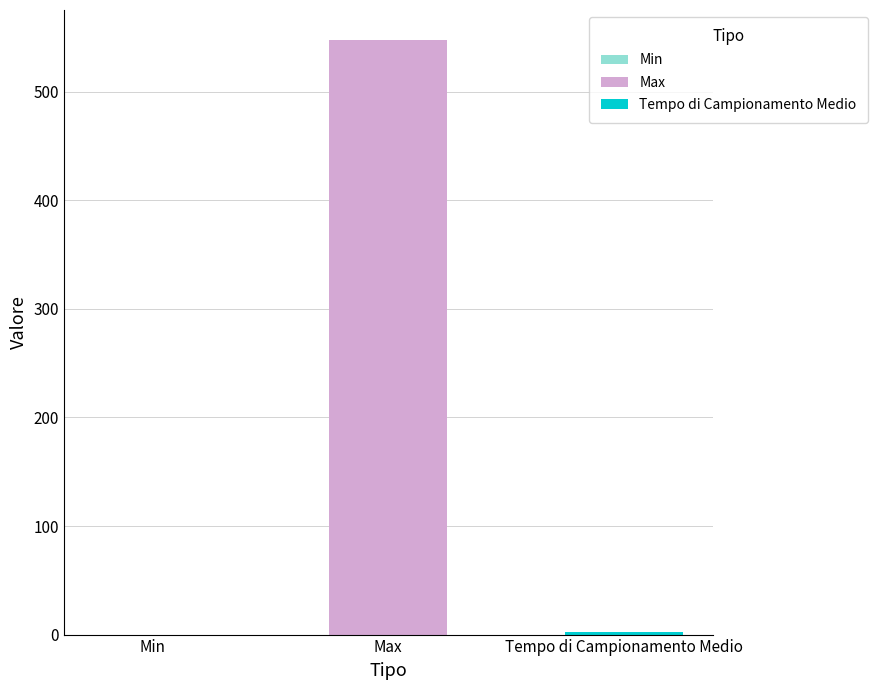

Which series has the largest range (max minus min)?

Max